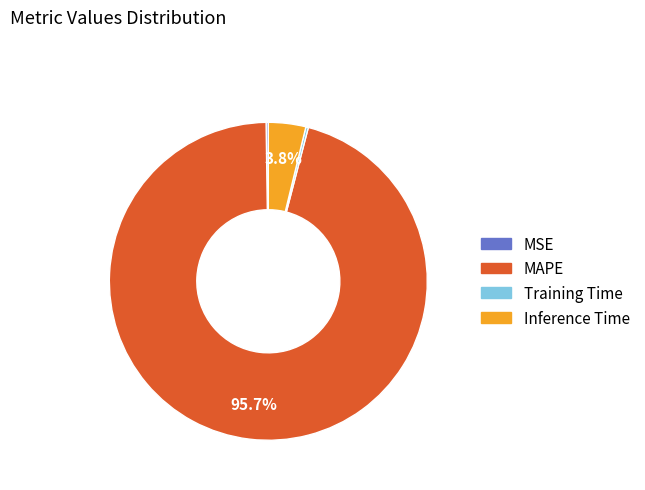

Combined, do Inference Time and MAPE account for over 50%?

Yes